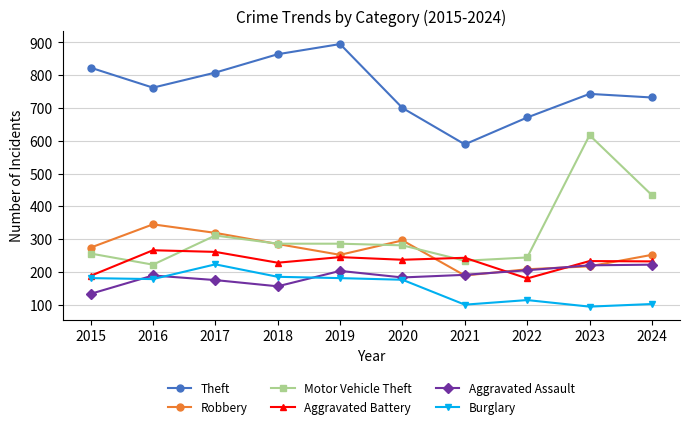

What is the difference between the maximum and minimum values in the Aggravated Battery series?

86